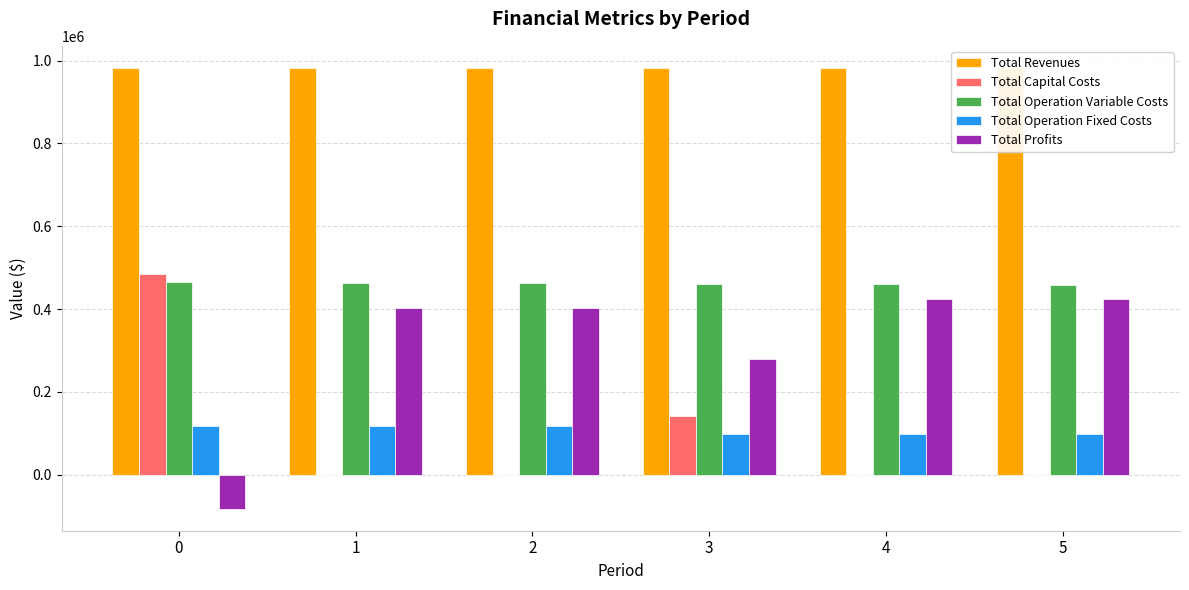

Is the value of Total Operation Variable Costs at 5 greater than the value of Total Profits at 2?

Yes